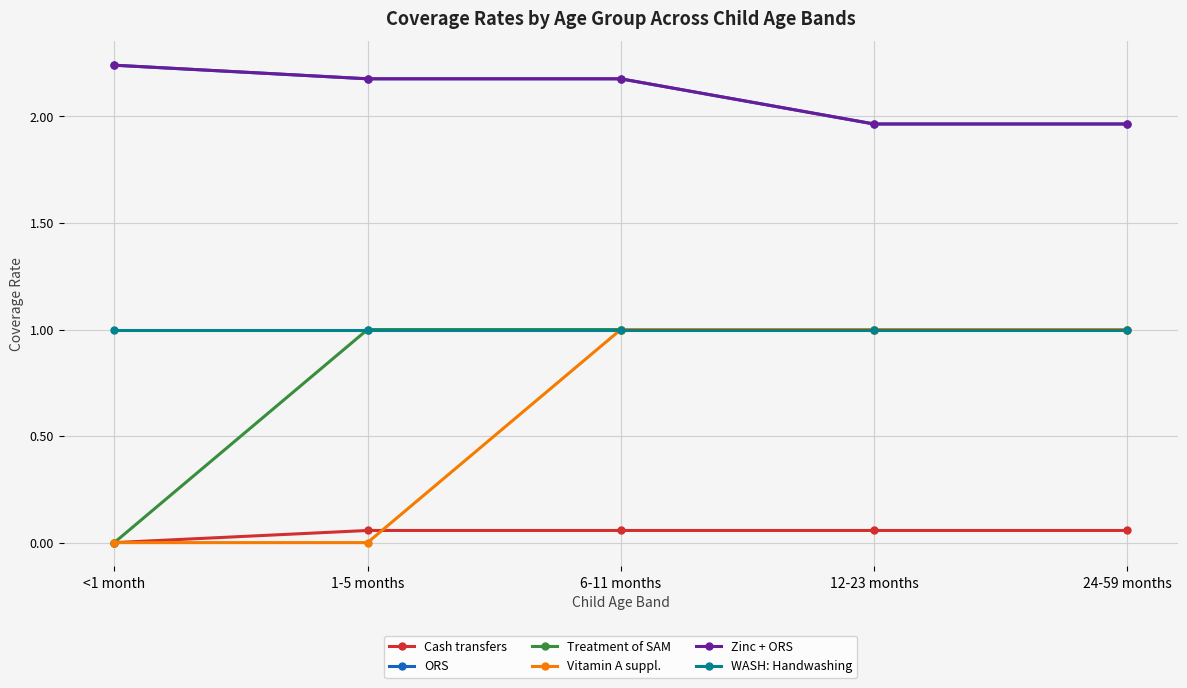

Is this an area chart (filled region under the line)?

No